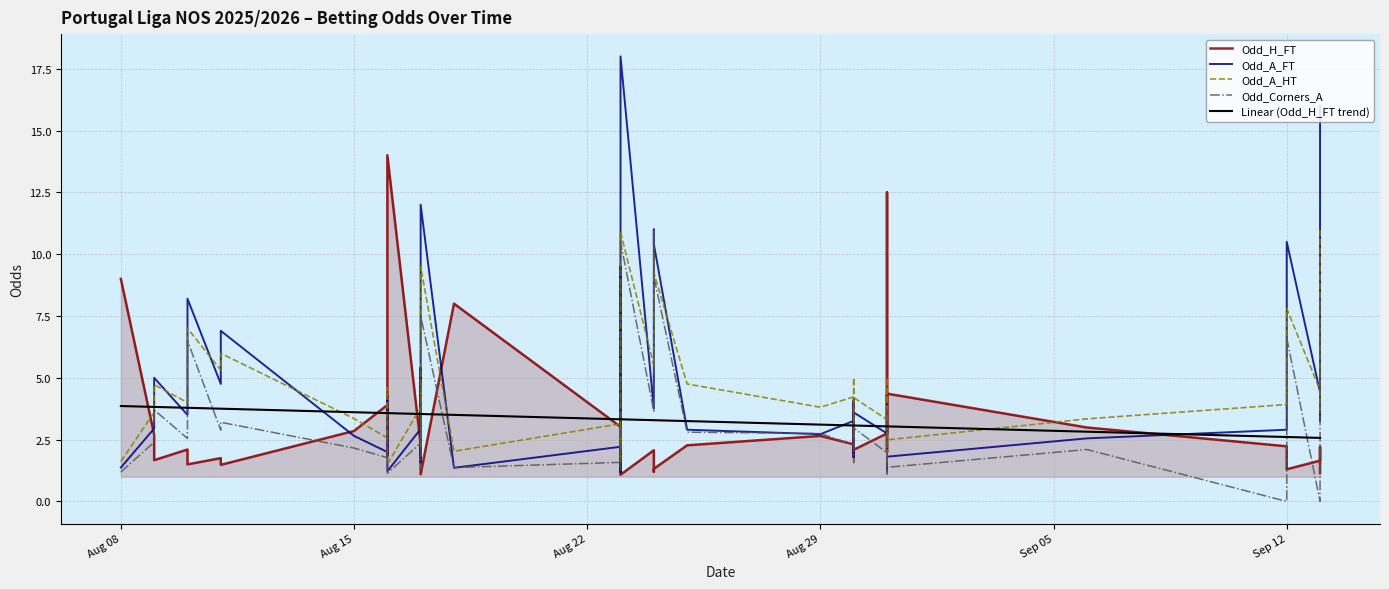

True or false: Odd_A_FT and Odd_Corners_A intersect in this chart.

True